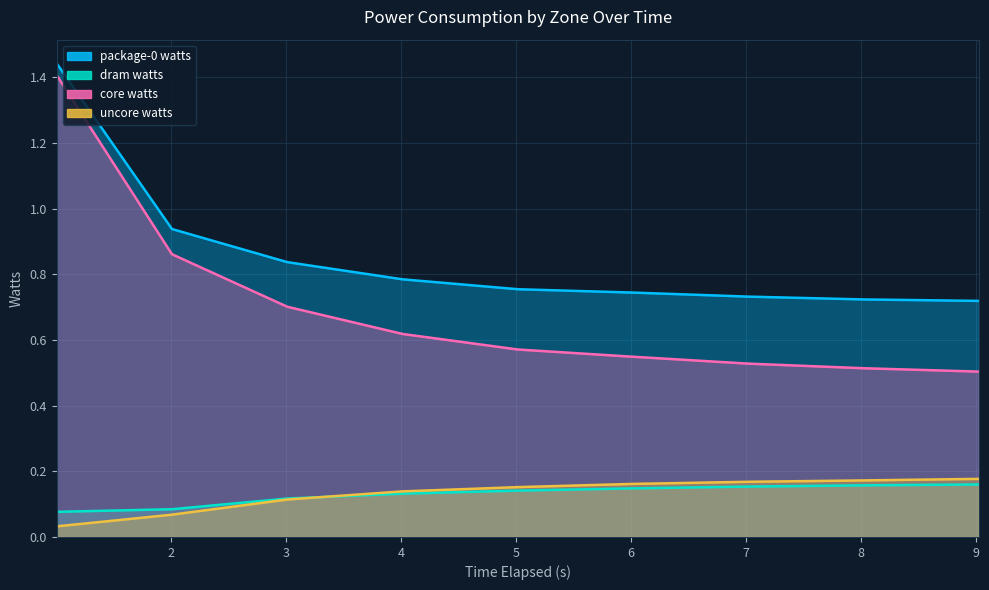

What position from the right is 3.00972284?

7